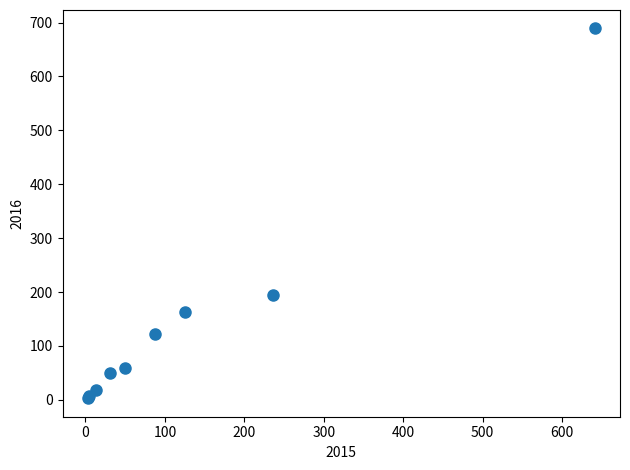

What Y value in the scatter plot is closest to 346?

194